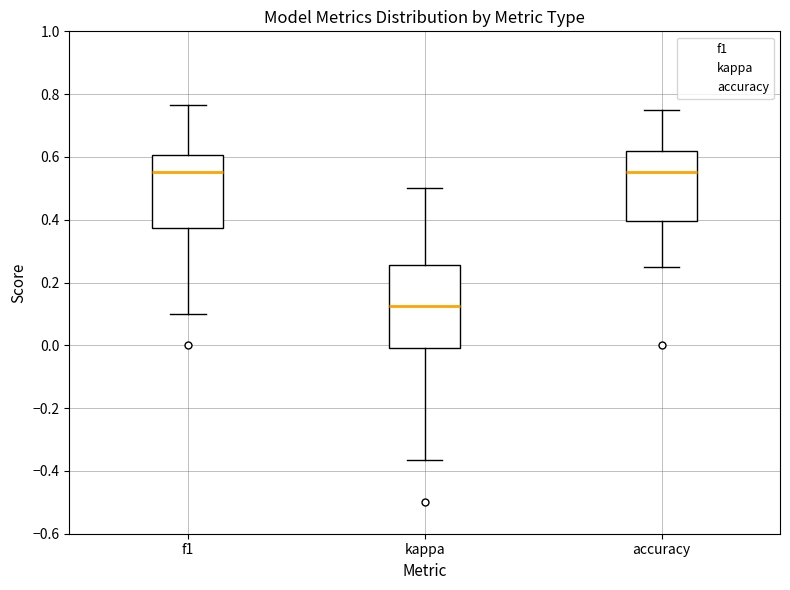

Where does the lower whisker of the box for f1 end on the y-axis? The values are not printed on the chart, so give them approximately, as read against the axis.

0.10